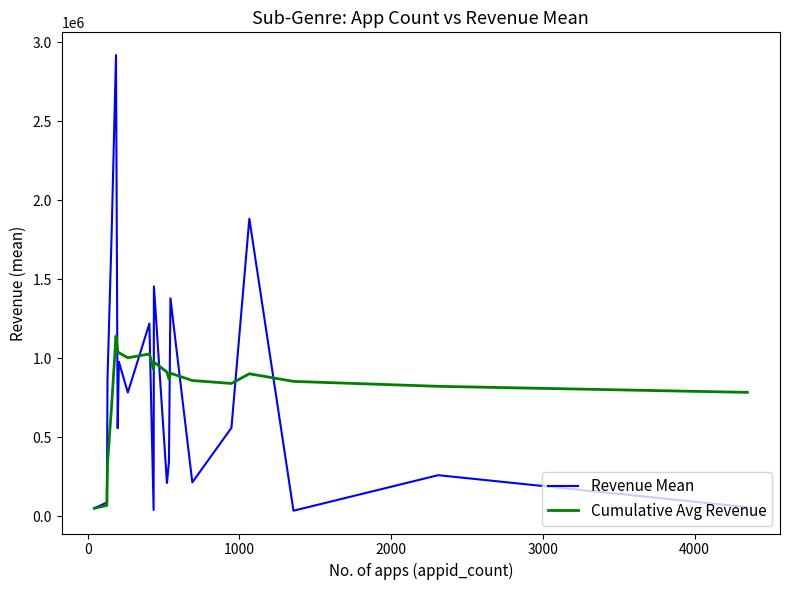

Rank the series by their maximum value, from highest to lowest.

Revenue Mean, Cumulative Avg Revenue